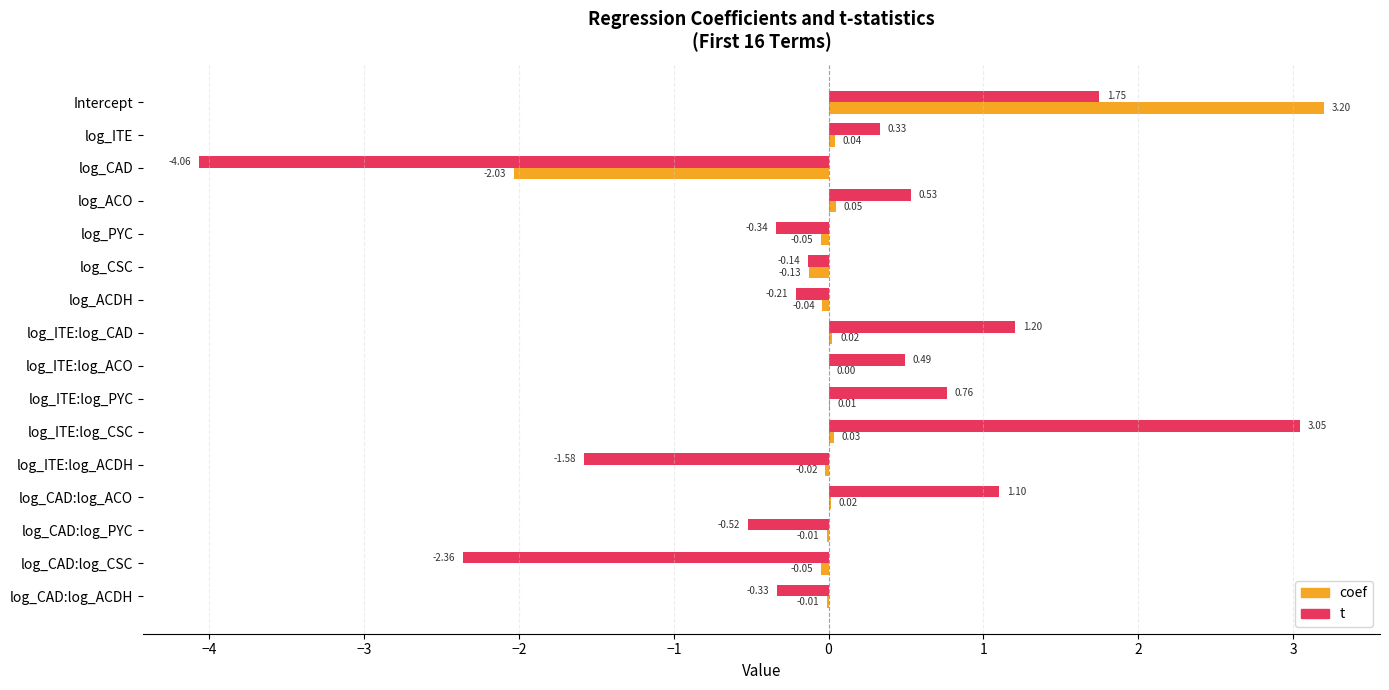

Between log_CSC and log_ITE:log_ACDH, which series saw the biggest shift?

t